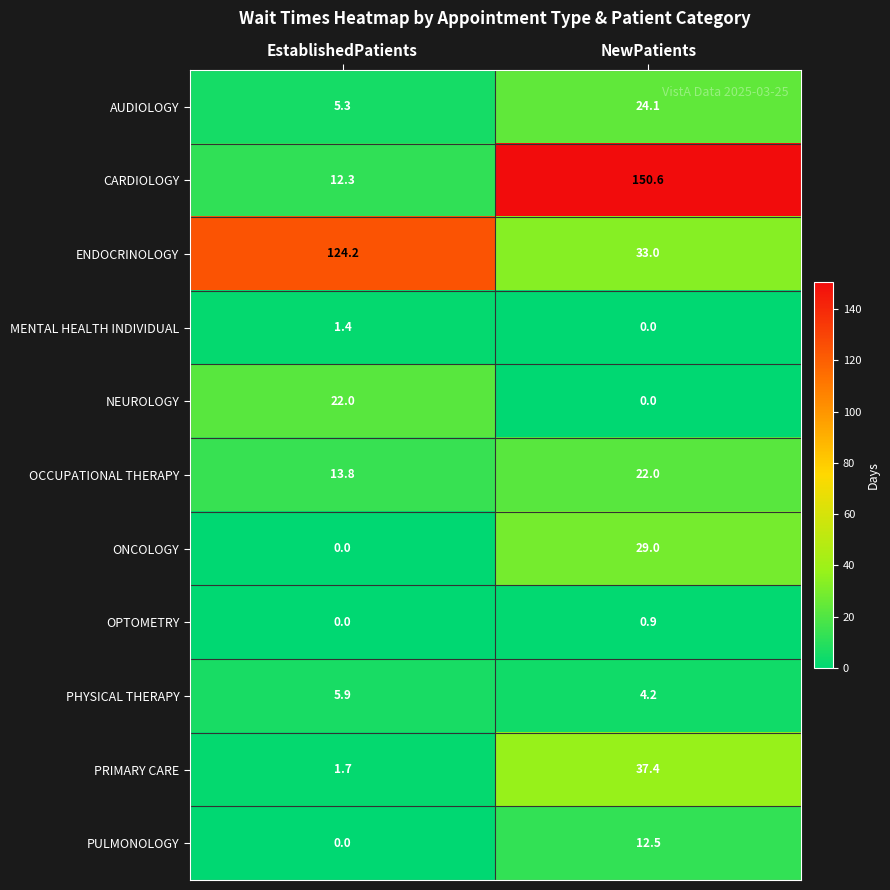

What is the difference between the maximum and minimum values in the ONCOLOGY series?

29.0